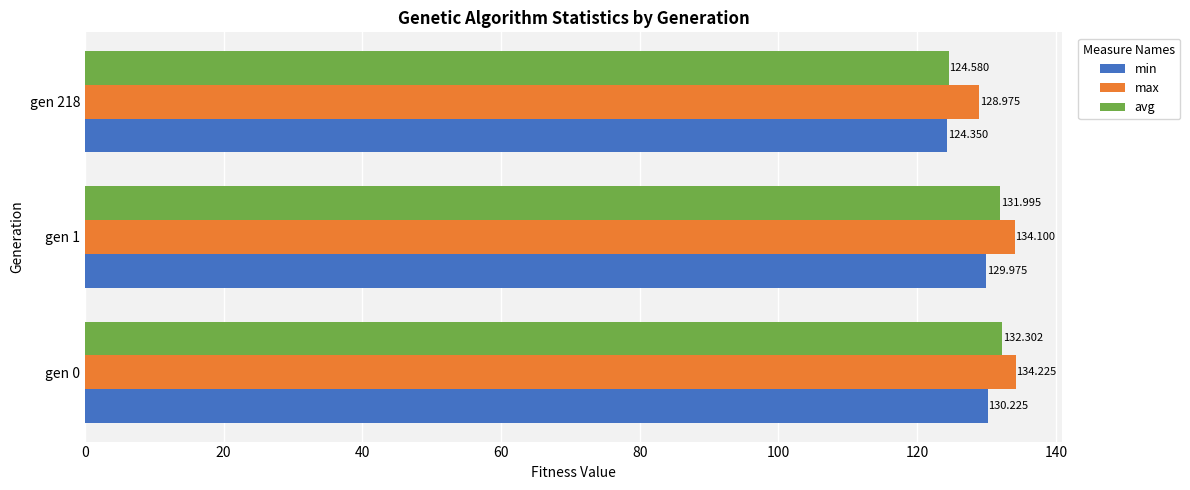

Is the value of avg at gen 0 greater than the value of max at gen 0?

No